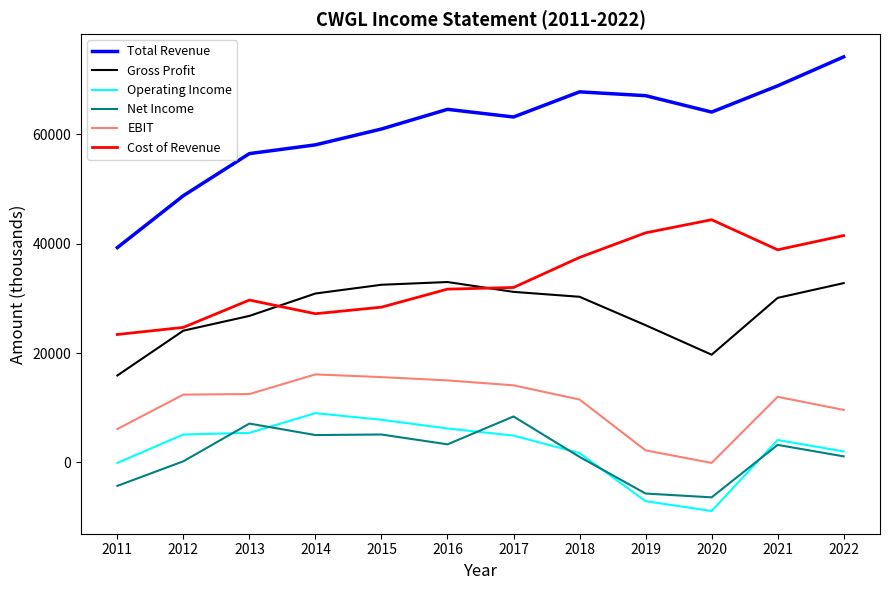

At how many categories does at least one series exceed 34705?

12